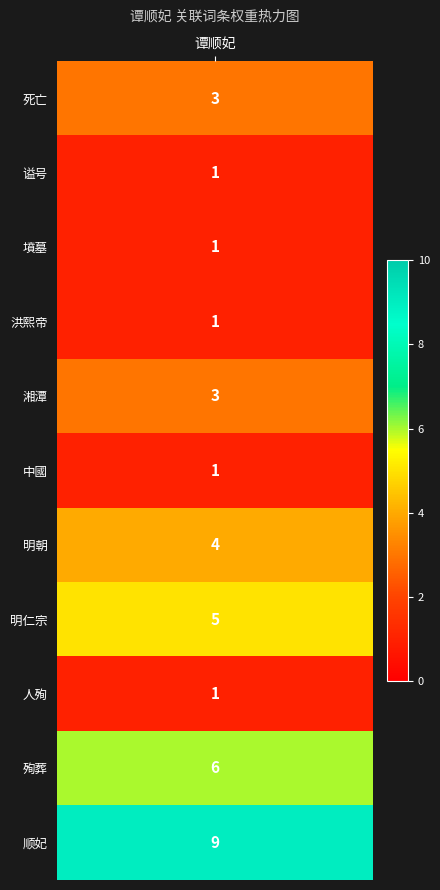

How many values are below 3?

5